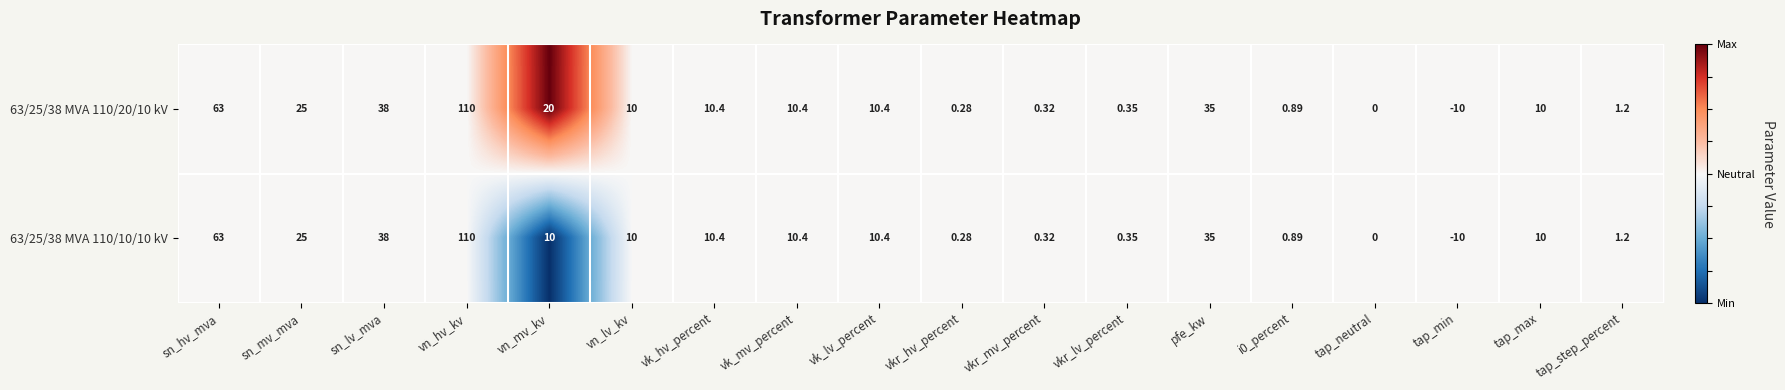

At which label is 63/25/38 MVA 110/10/10 kV closest to 50?

sn_lv_mva